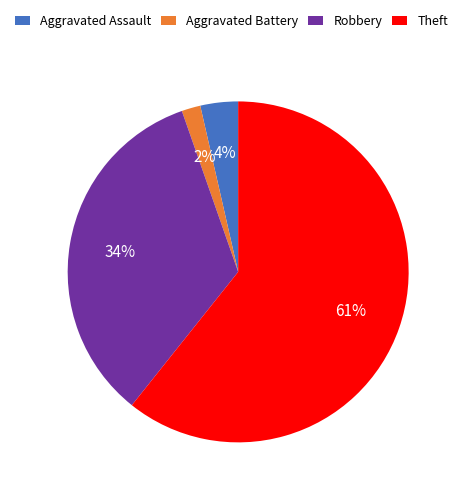

How many slices are in this pie chart?

4